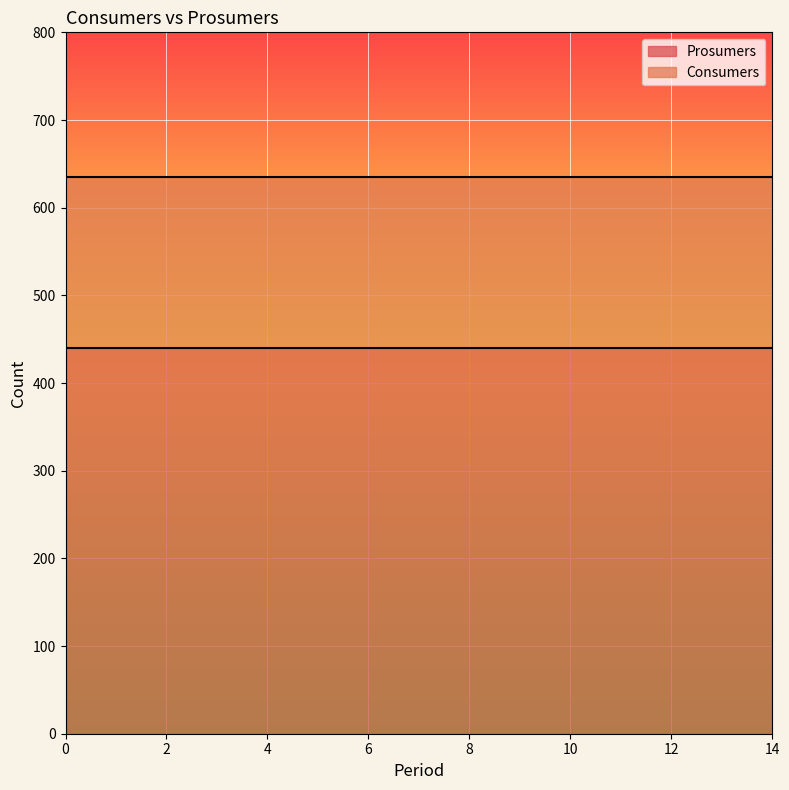

Which has a higher value, 5 or 11?

5